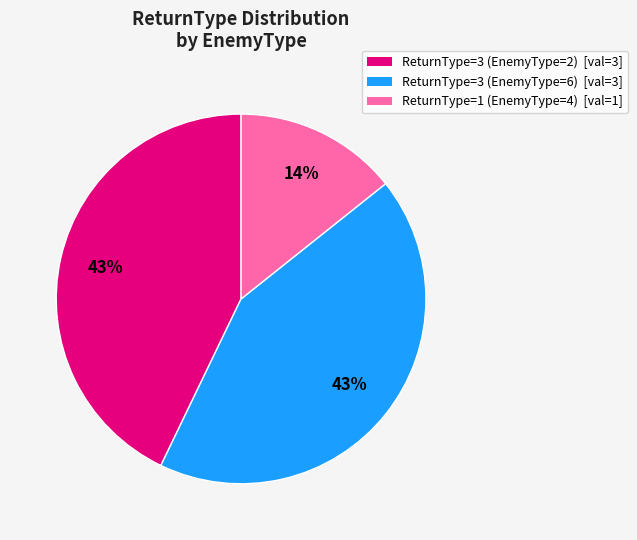

To the nearest percent, what is the difference between the largest and smallest slice percentages?

29%